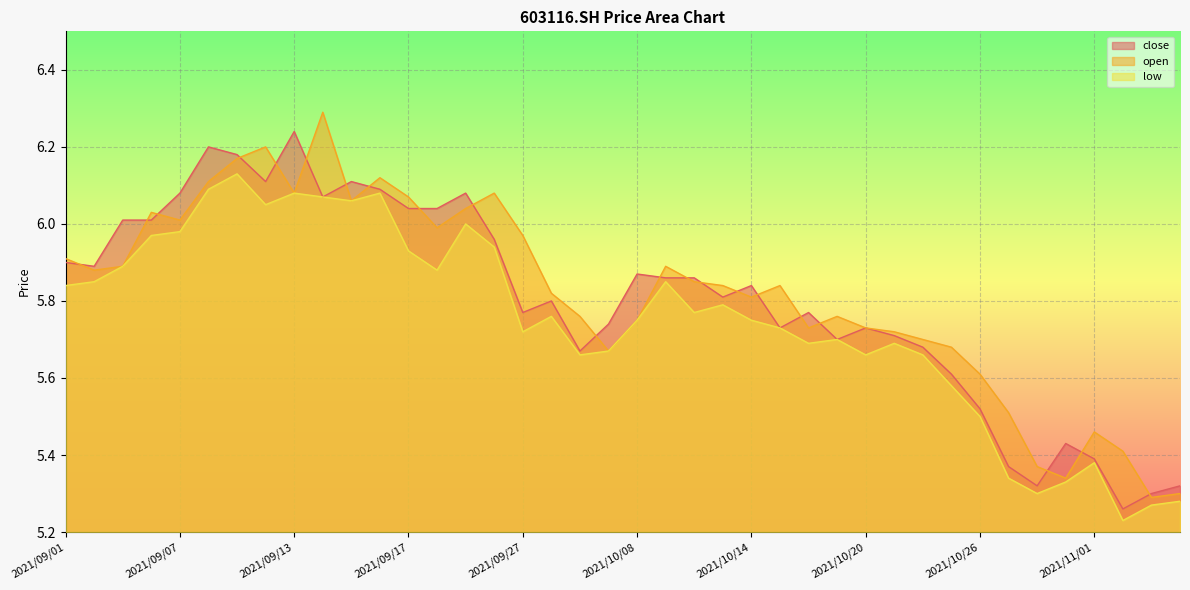

Is the value of open at 2021/11/03 greater than the value of low at 2021/09/03?

No